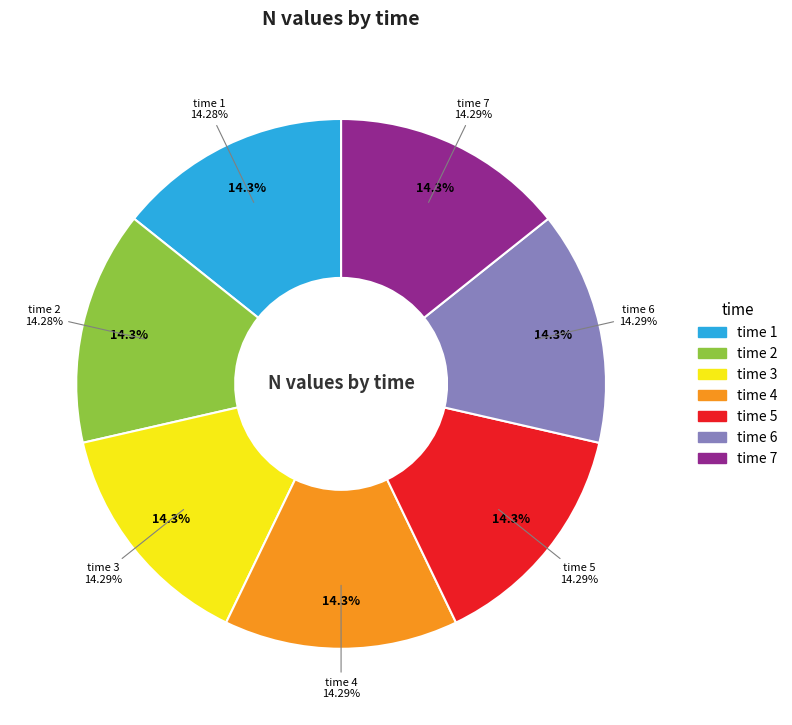

To the nearest percent, what is the combined percentage of 3 and 7?

29%